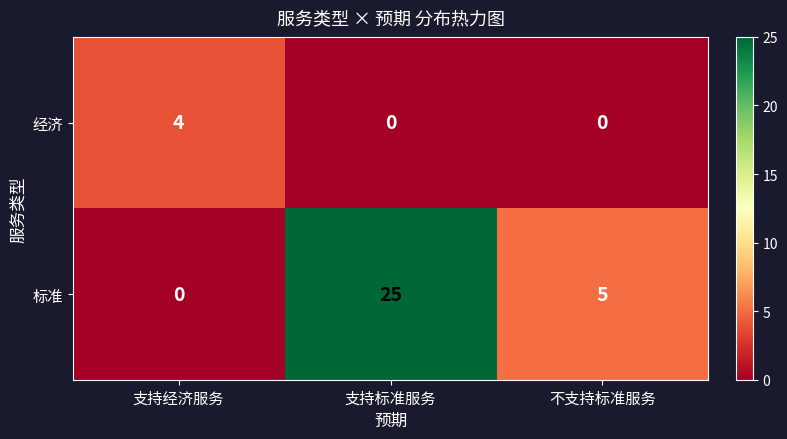

Rank the series by their maximum value, from lowest to highest.

经济, 标准